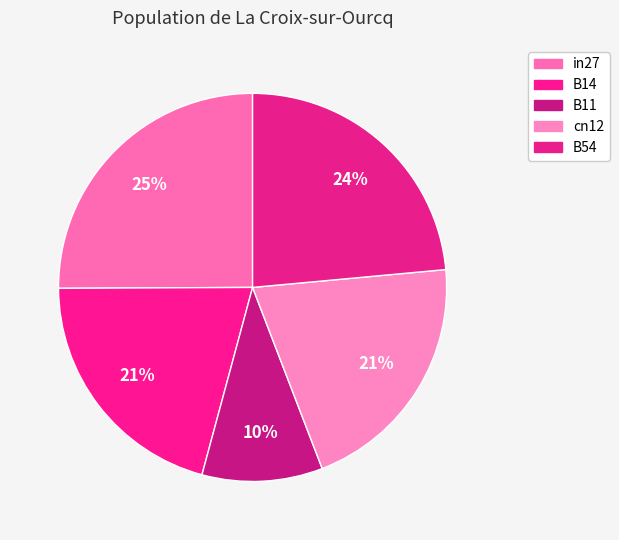

To the nearest percent, what is the combined percentage of in27 and cn12?

46%